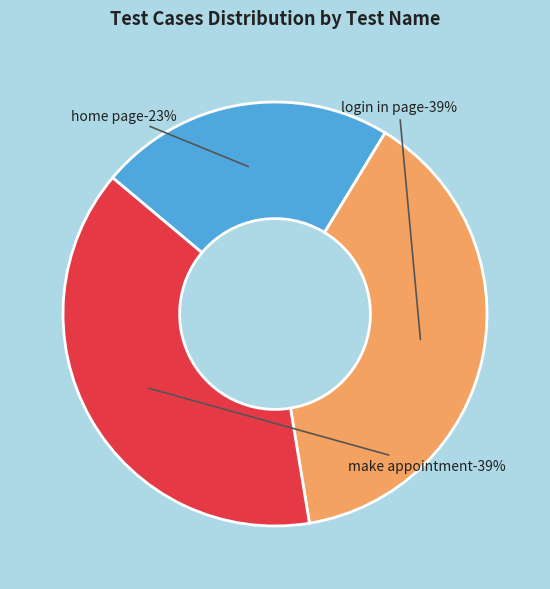

How many slices are in this pie chart?

3